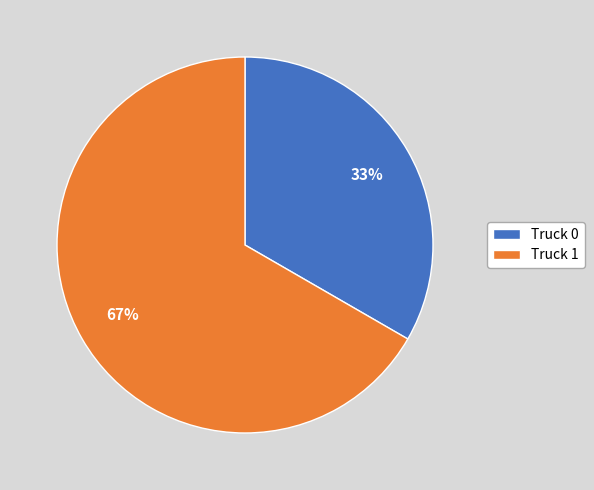

The Truck 1 slice represents 74% of the pie. True or false?

False